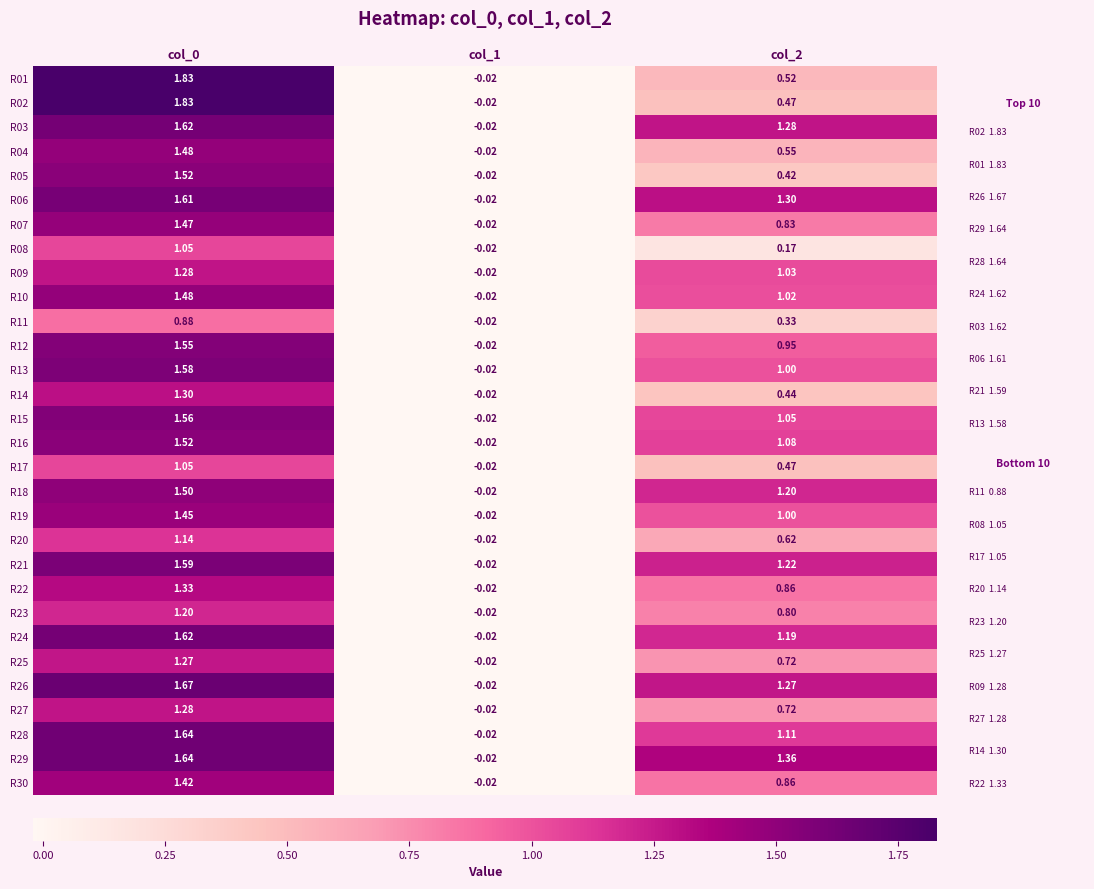

Which series has the largest total across all categories?

R29